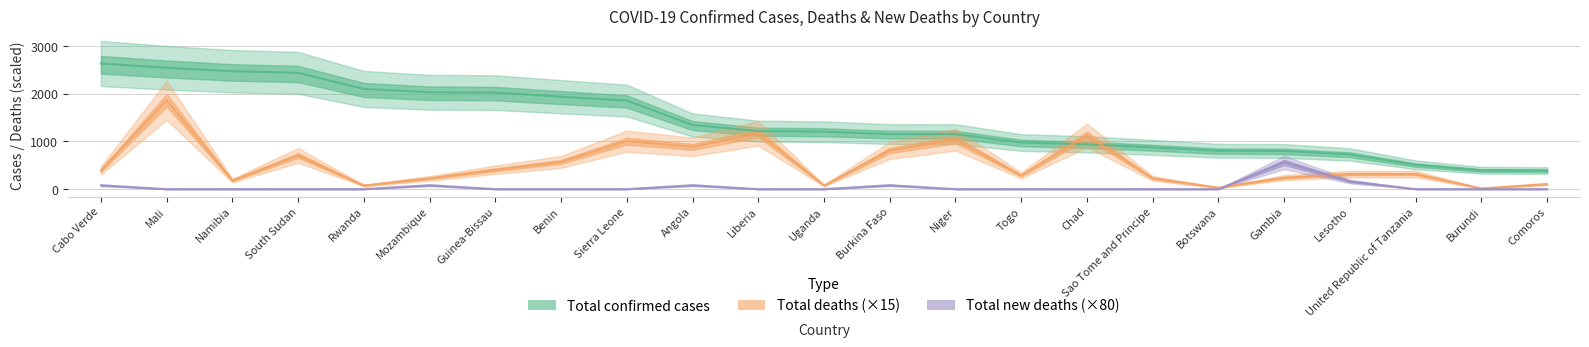

True or false: Total confirmed cases and Total new deaths (×80) intersect in this chart.

False